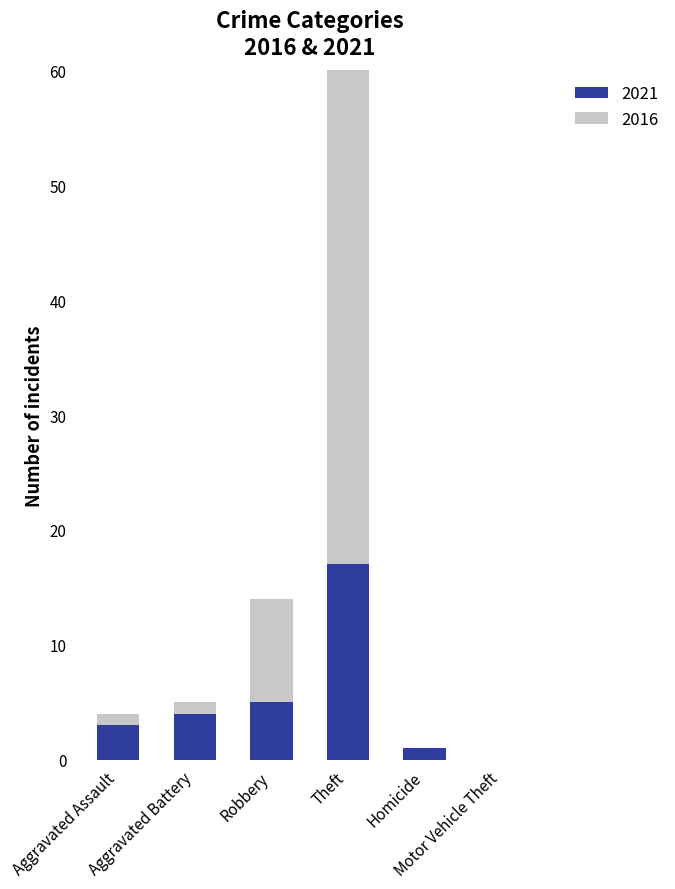

Rank the categories by 2021 value from highest to lowest.

Theft, Robbery, Aggravated Battery, Aggravated Assault, Homicide, Motor Vehicle Theft